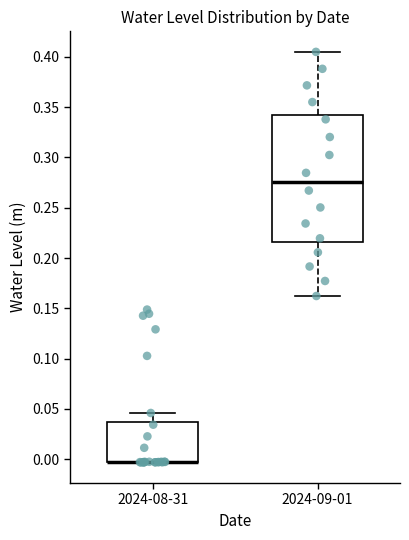

Reading left to right, transcribe this box plot: for each box, give where its median line is, the range the box spans, and where its two whiskers end, as read against the y-axis. The values are not printed on the chart, so give them approximately, as read against the axis.

2024-08-31: median -0.005 (drawn on the box's lower edge), box -0.005 to 0.035, whiskers -0.005 to 0.045
2024-09-01: median 0.275, box 0.215 to 0.340, whiskers 0.160 to 0.405